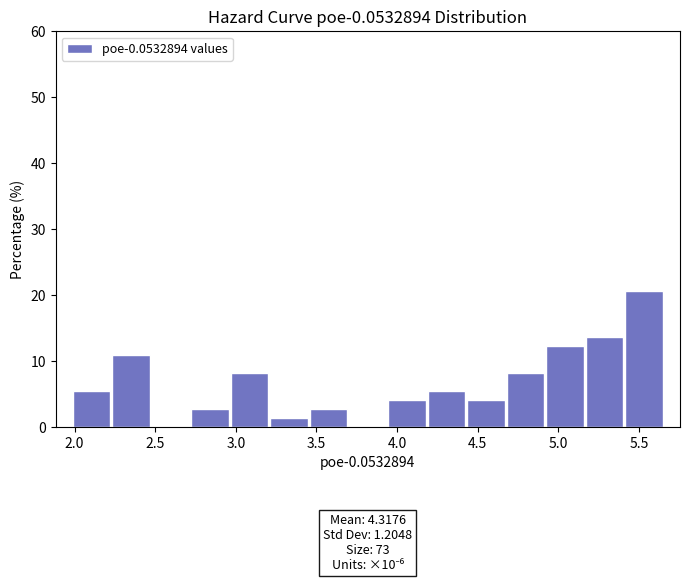

Which range on the x-axis has the tallest bar?

5.40 to 5.65